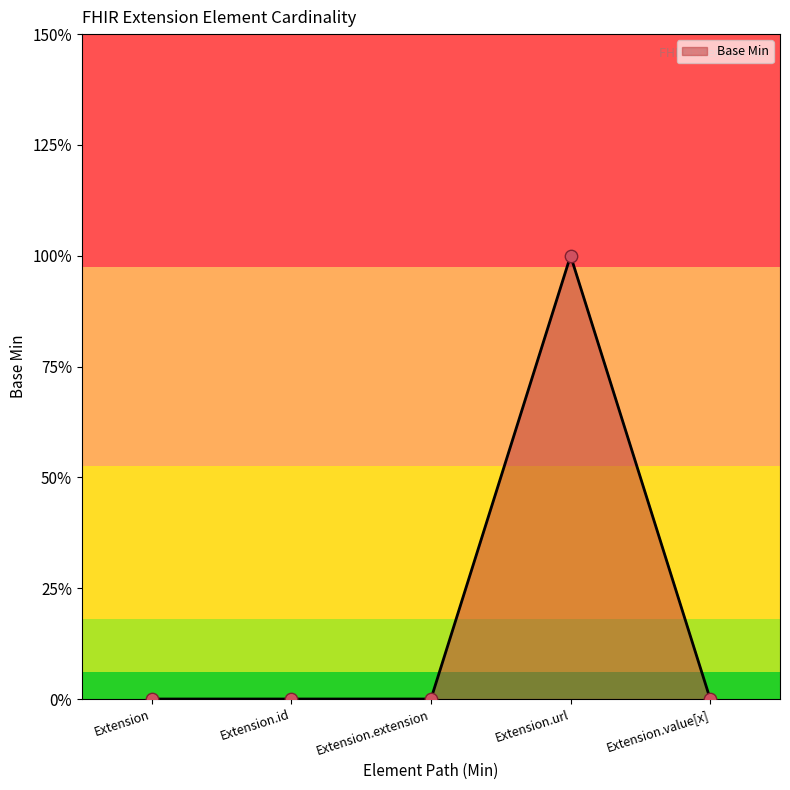

Which has a higher value, Extension.value[x] or Extension.extension?

Extension.value[x]